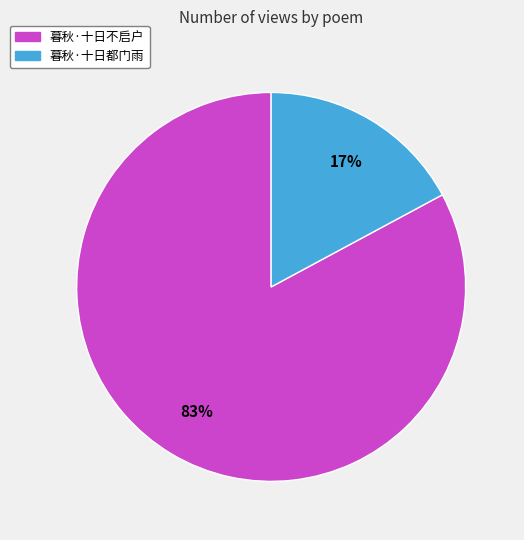

What is the ratio of the value at 暮秋·十日都门雨 to the value at 暮秋·十日不启户?

0.2